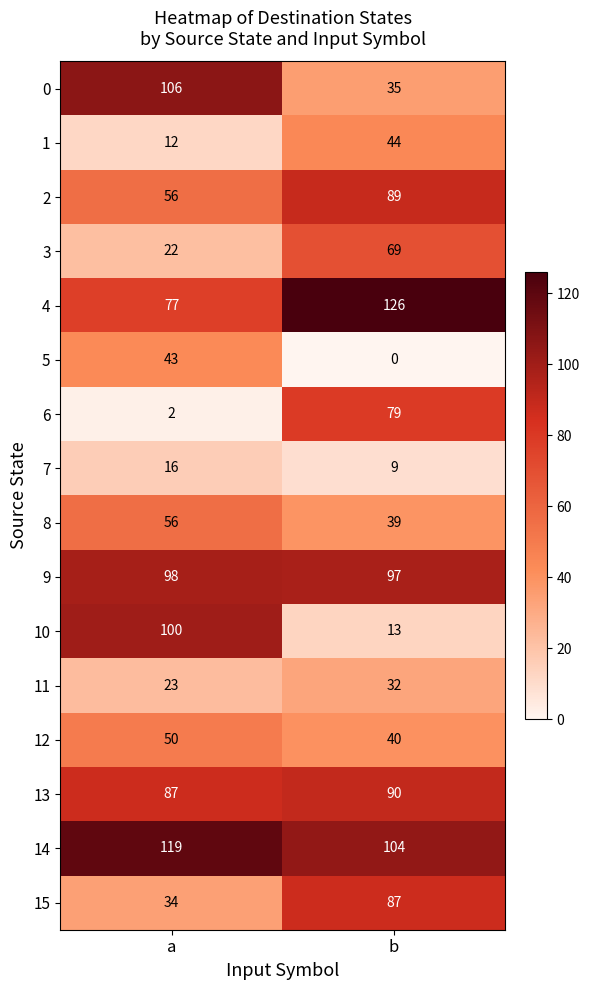

Between a and b, which series saw the biggest shift?

10